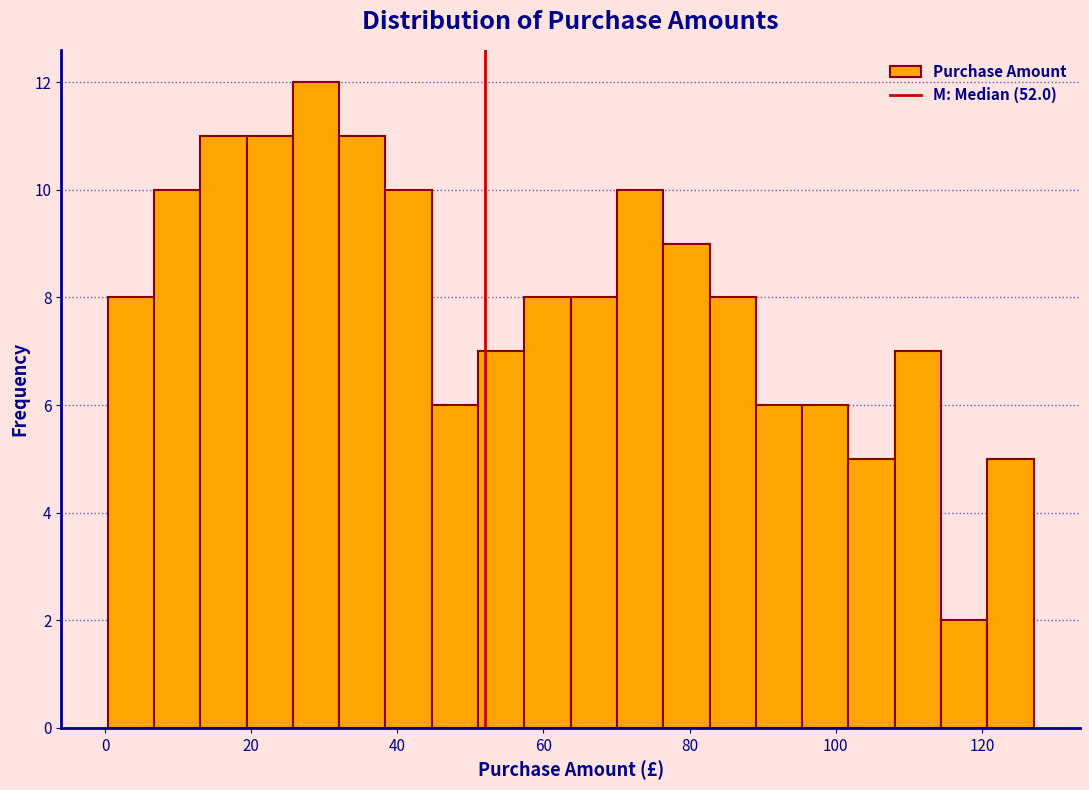

Read against the x-axis, roughly where is the centre of the tallest bar?

28